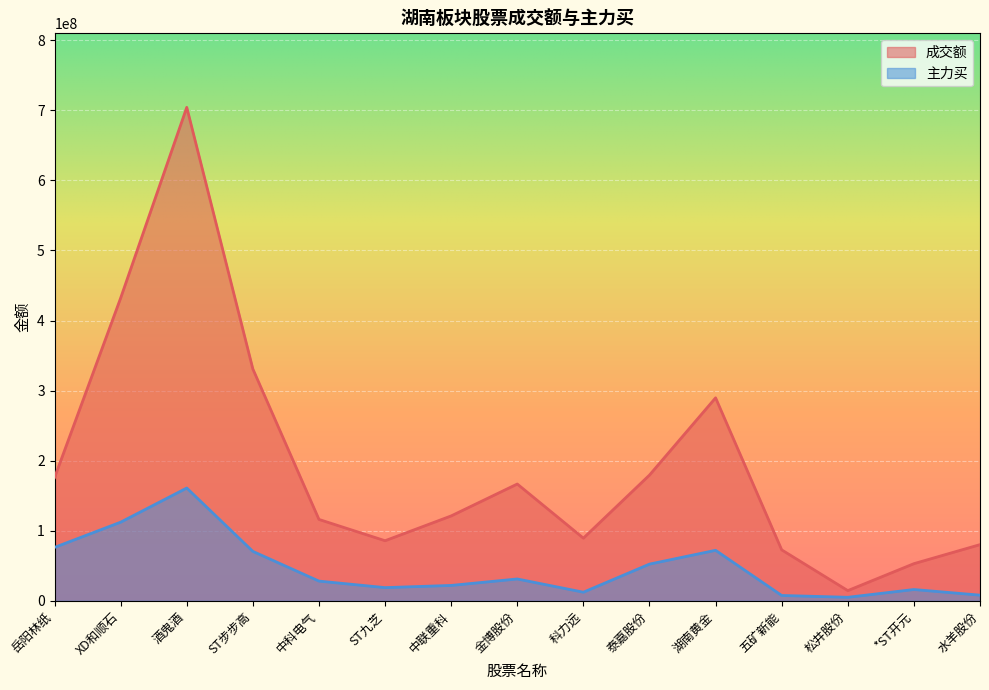

Which series has the widest spread of values?

成交额